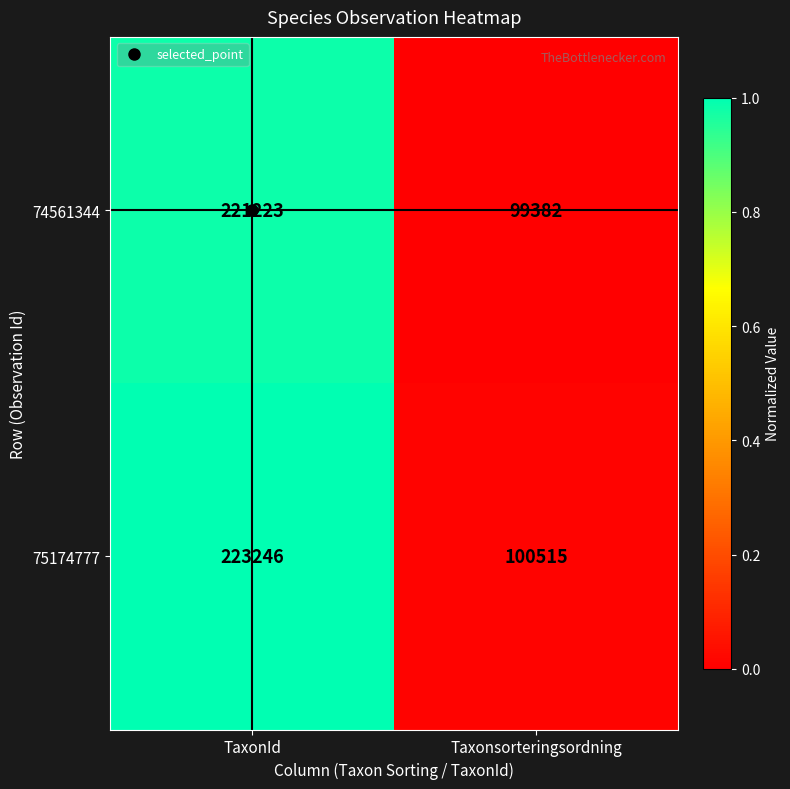

Which series changed the most between TaxonId and Taxonsorteringsordning?

75174777